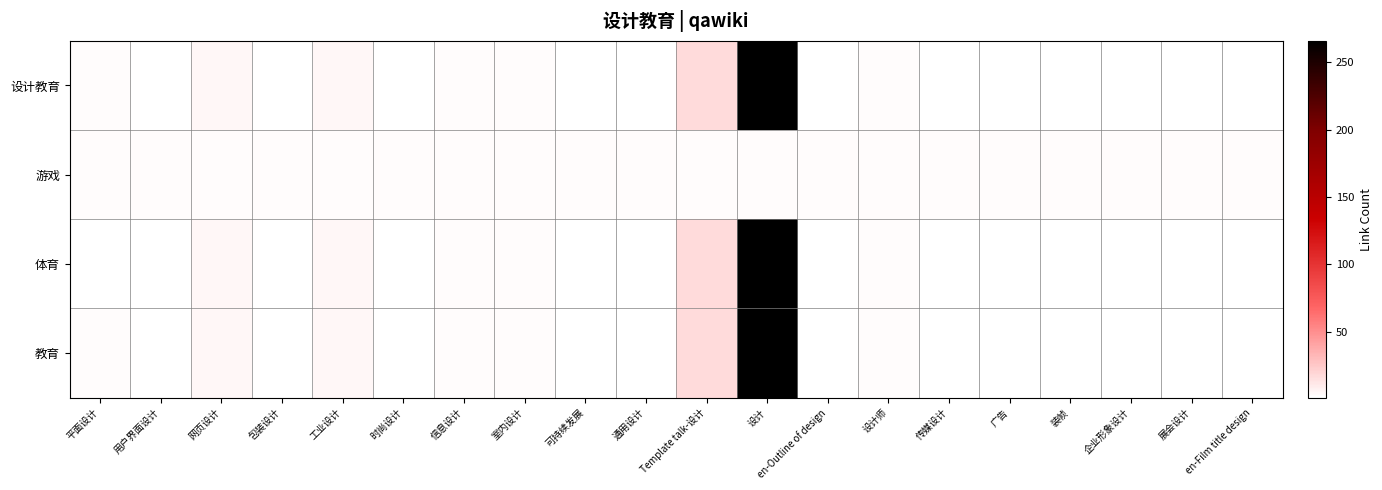

Which series has the largest total across all categories?

设计教育